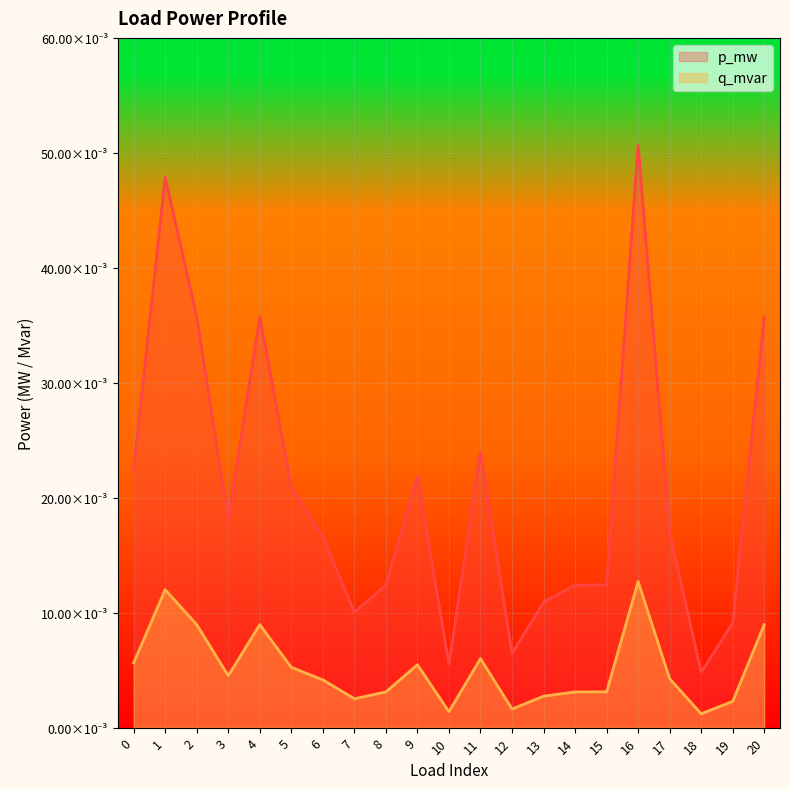

How many lines are shown in the chart?

2